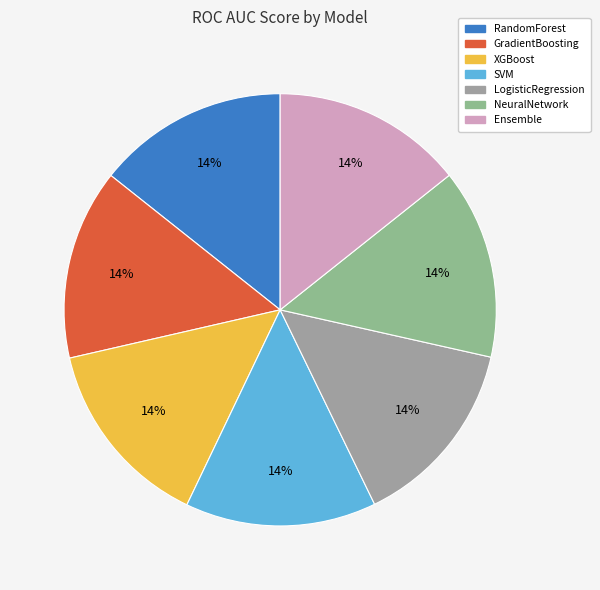

How many segments does this pie chart have?

7